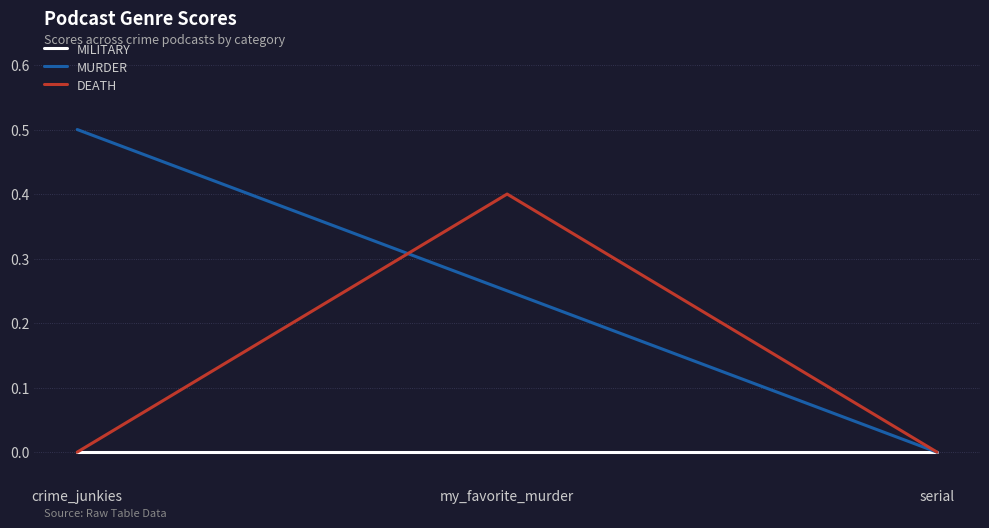

Rank the series by their average value, from lowest to highest.

MILITARY, DEATH, MURDER